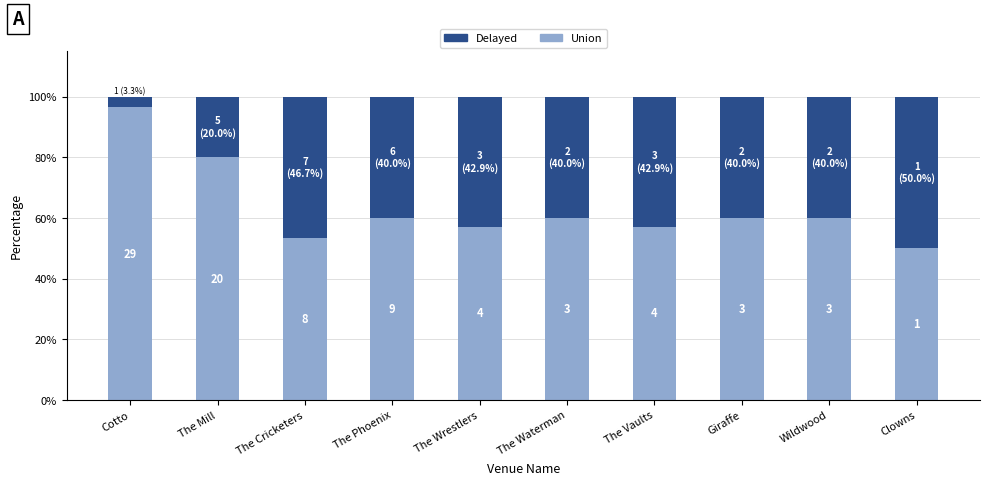

Are the bars horizontal?

No